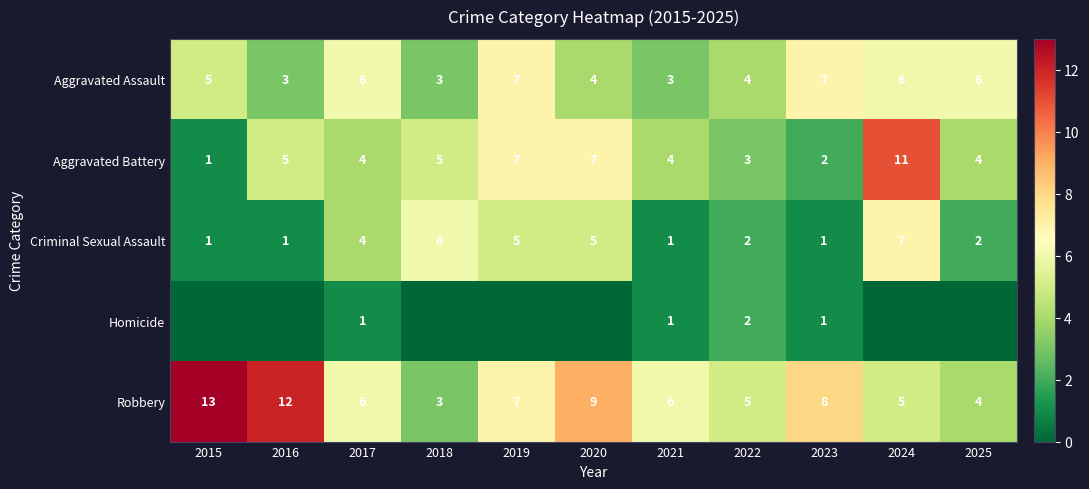

Which has a higher value, 2024 or 2018?

2024